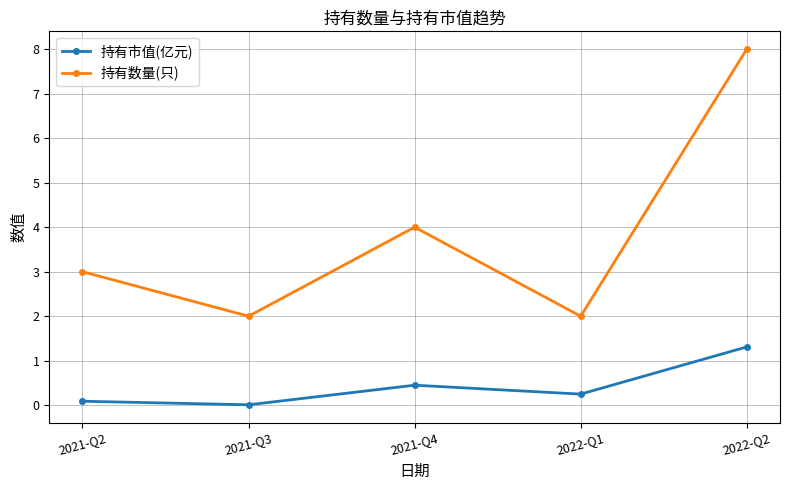

What is the average value of the 持有市值(亿元) series?

0.4